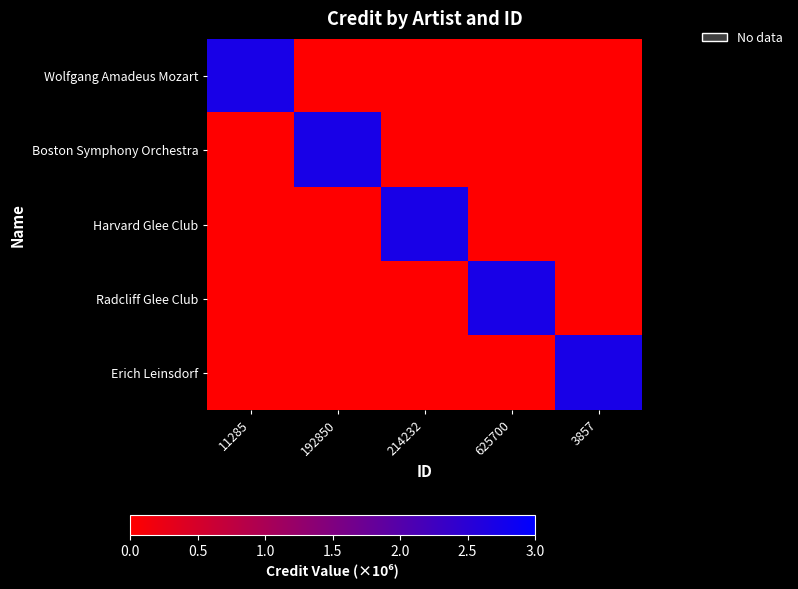

Reading left to right, transcribe all the data shown in this chart.

Wolfgang Amadeus Mozart: 11285=2.7	192850=0.0	214232=0.0	625700=0.0	3857=0.0
Boston Symphony Orchestra: 11285=0.0	192850=2.7	214232=0.0	625700=0.0	3857=0.0
Harvard Glee Club: 11285=0.0	192850=0.0	214232=2.7	625700=0.0	3857=0.0
Radcliff Glee Club: 11285=0.0	192850=0.0	214232=0.0	625700=2.7	3857=0.0
Erich Leinsdorf: 11285=0.0	192850=0.0	214232=0.0	625700=0.0	3857=2.7